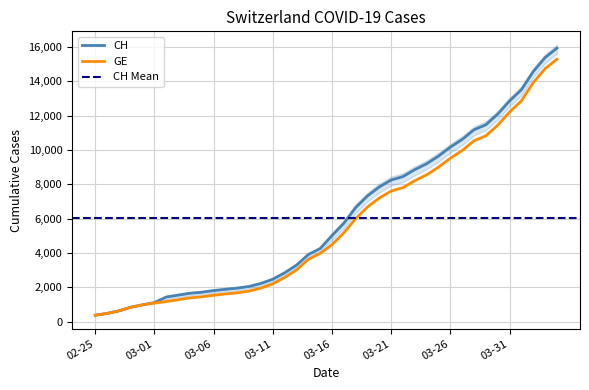

What are all the series names shown in the legend?

CH, GE